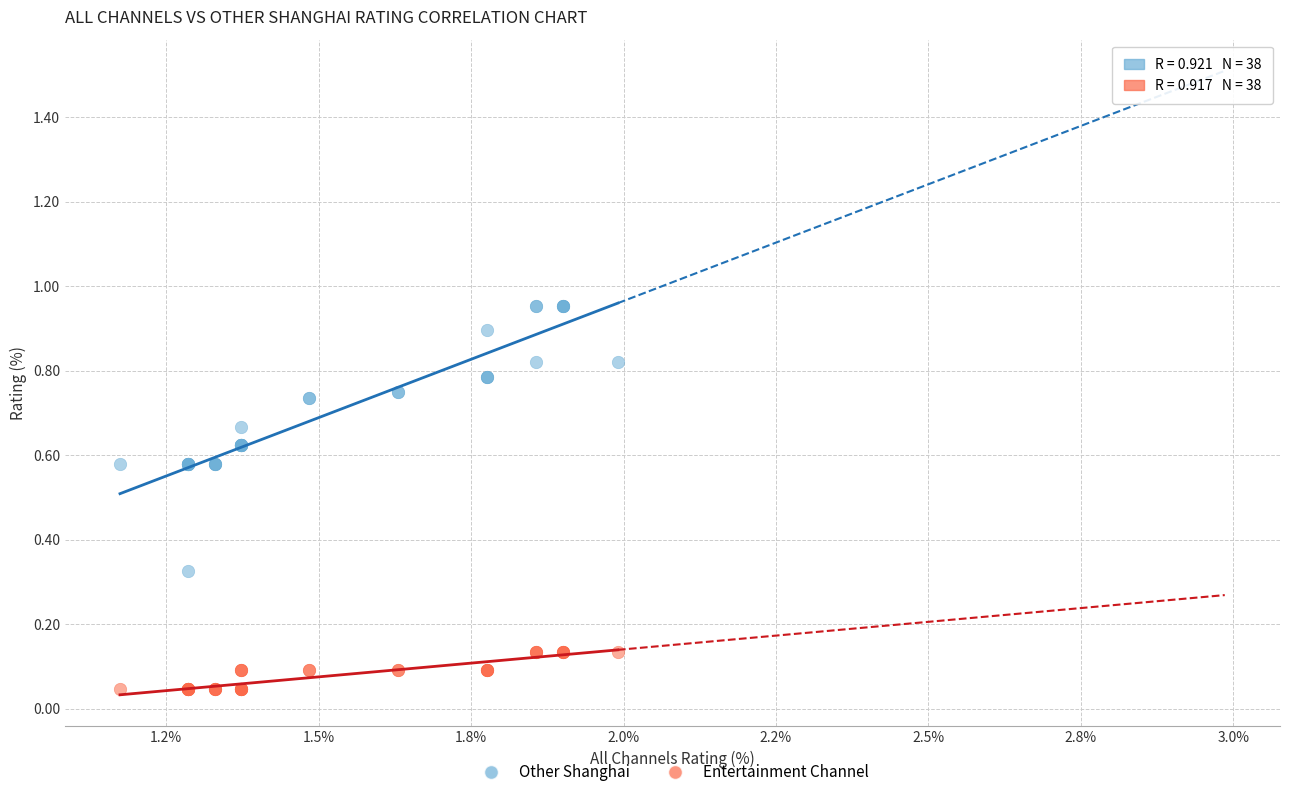

Which series has the largest Y range (max minus min)?

Other Shanghai